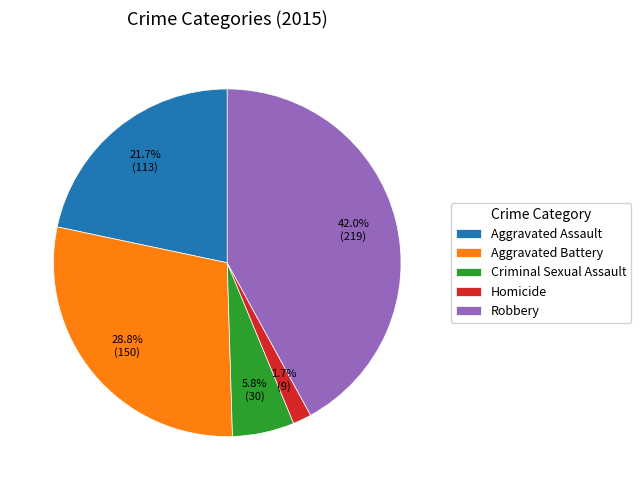

Does Criminal Sexual Assault account for over 50% of the chart?

No